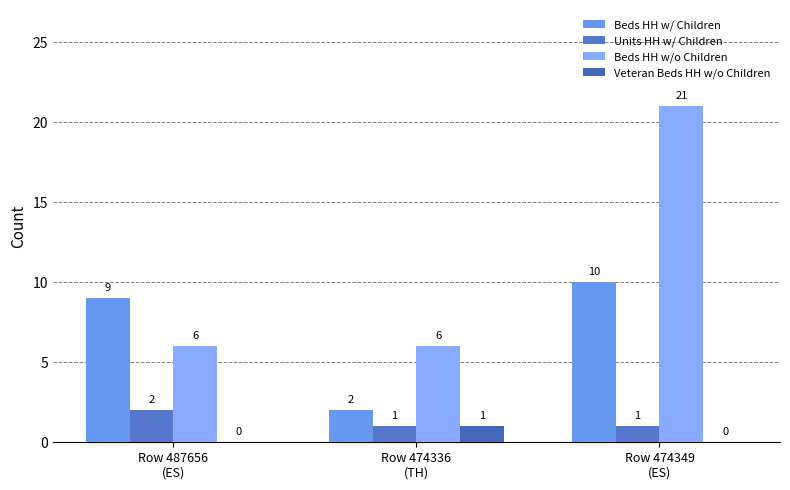

Which series has the largest range (max minus min)?

Beds HH w/o Children